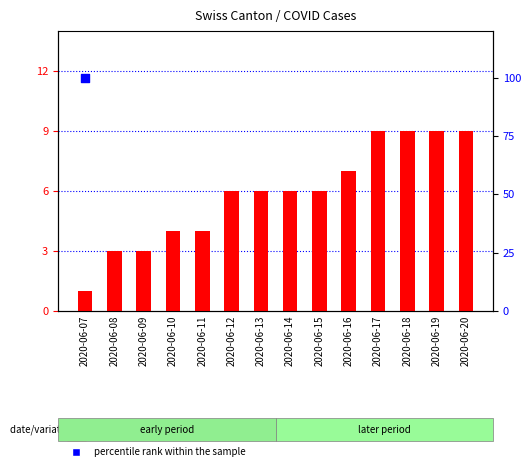

Which series has the largest total across all categories?

percentile rank within the sample